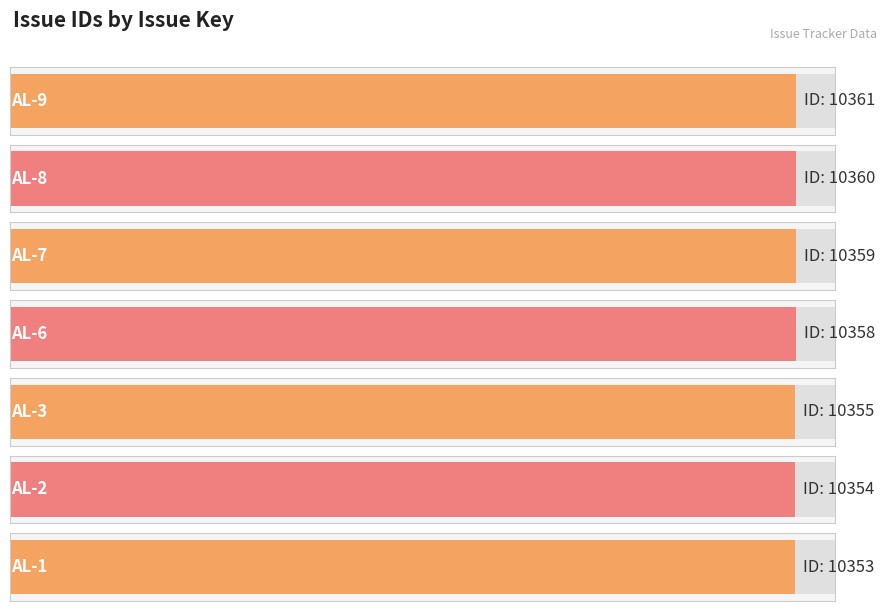

What is the smallest value displayed?

10353